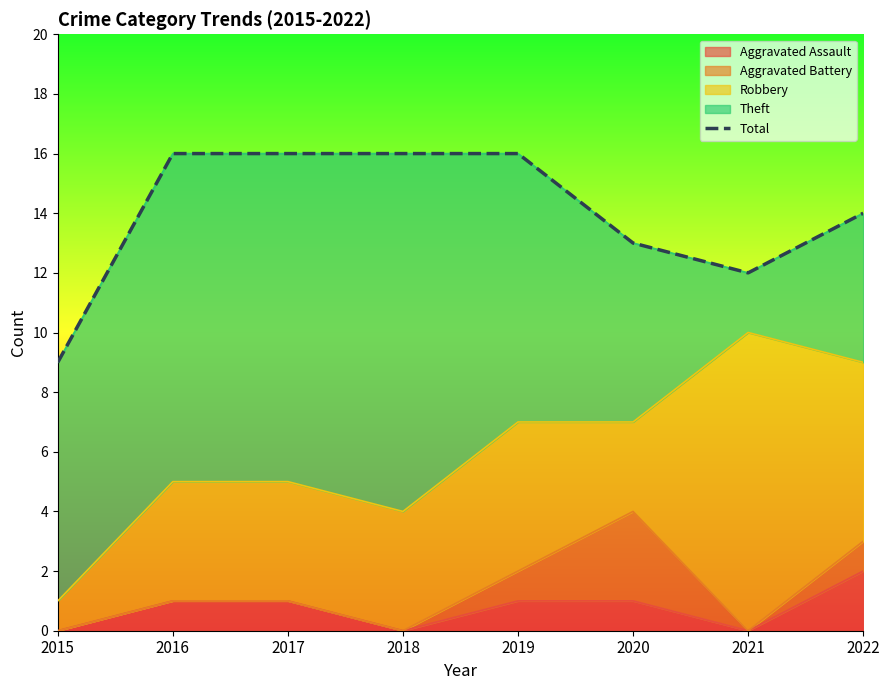

Count the values in the range 13 to 16.

6